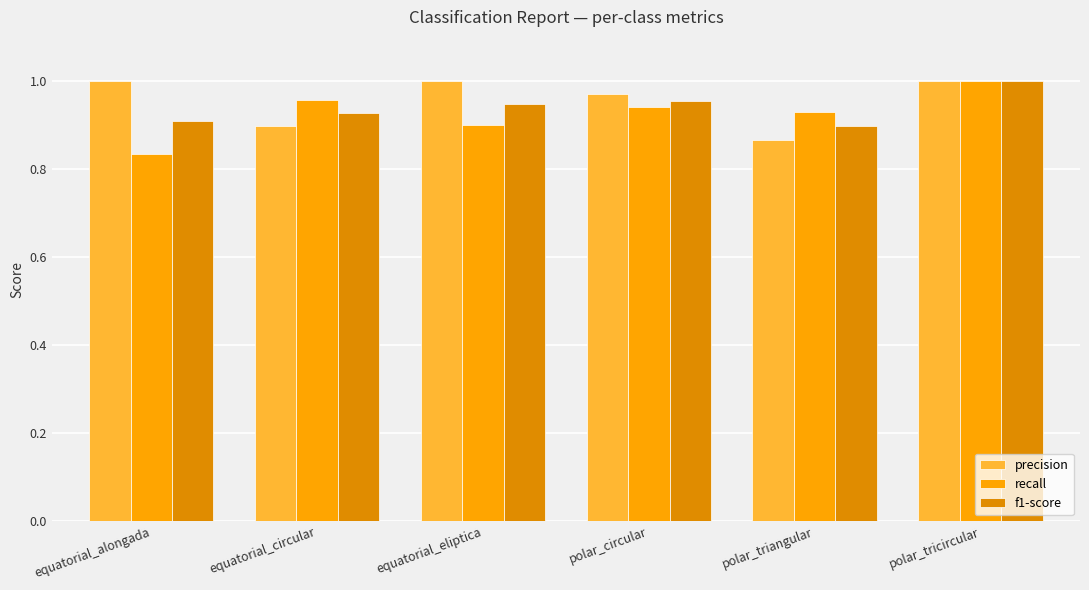

Which series has the widest spread of values?

recall